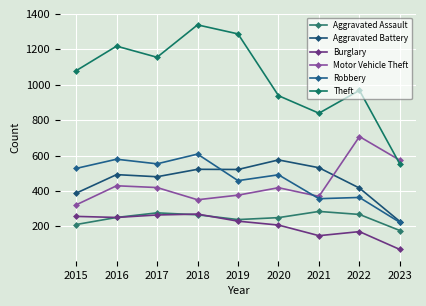

True or false: Aggravated Assault has more than 2 points higher than both neighbors.

False